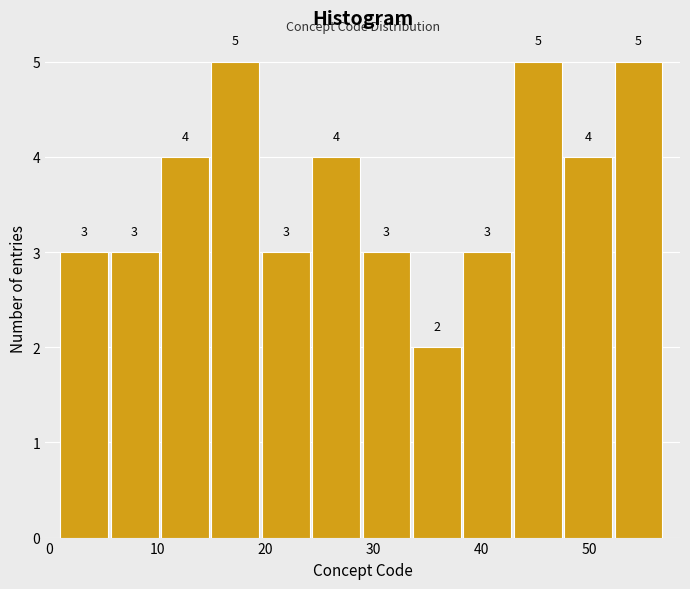

Reading left to right, list every bar in this chart as the range it spans on the x-axis followed by its height. The bar edges are not printed on the chart, so give them approximately, as read against the axis.

1 to 6: 3
6 to 10: 3
10 to 15: 4
15 to 20: 5
20 to 24: 3
24 to 29: 4
29 to 34: 3
34 to 38: 2
38 to 43: 3
43 to 48: 5
48 to 52: 4
52 to 57: 5